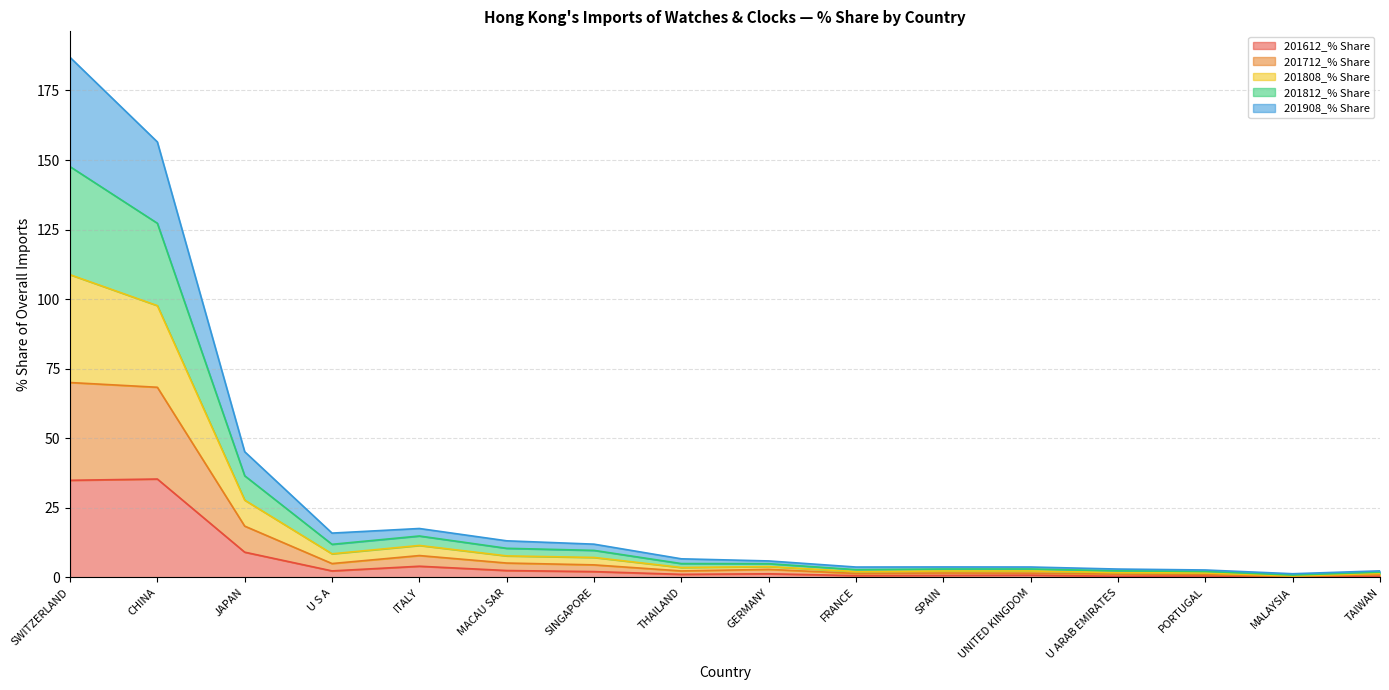

In 201908_% Share, how many points are higher than both neighbors (excluding endpoints)?

3